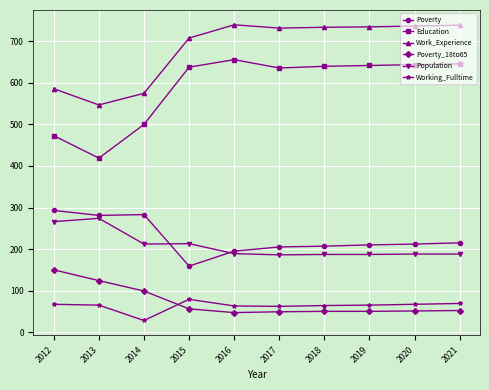

True or false: Population and Working_Fulltime cross at least once.

False